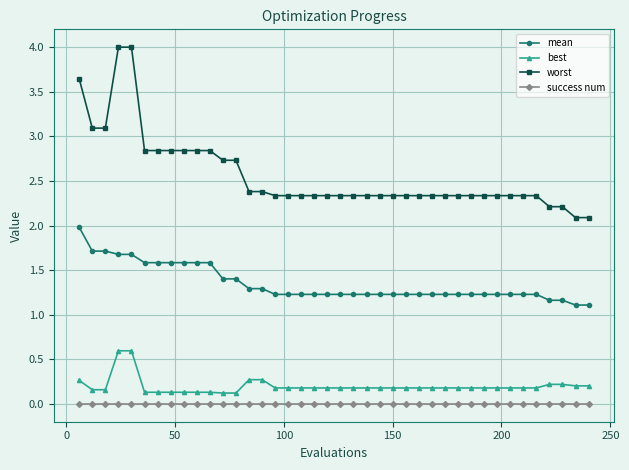

What is the maximum value for best?

0.6